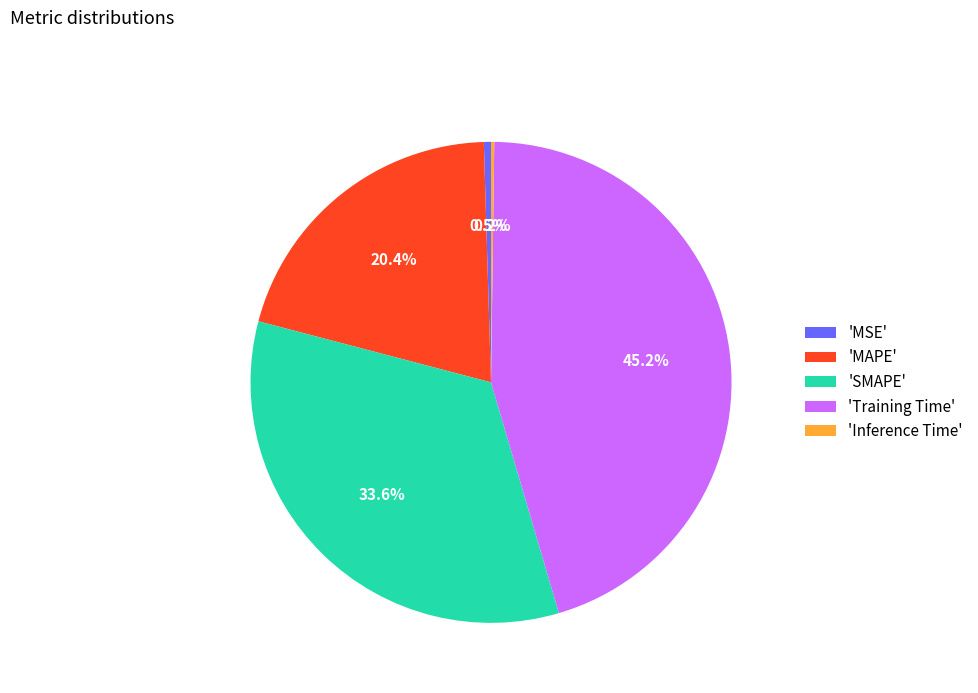

Which category has the biggest portion of the pie?

'Training Time'